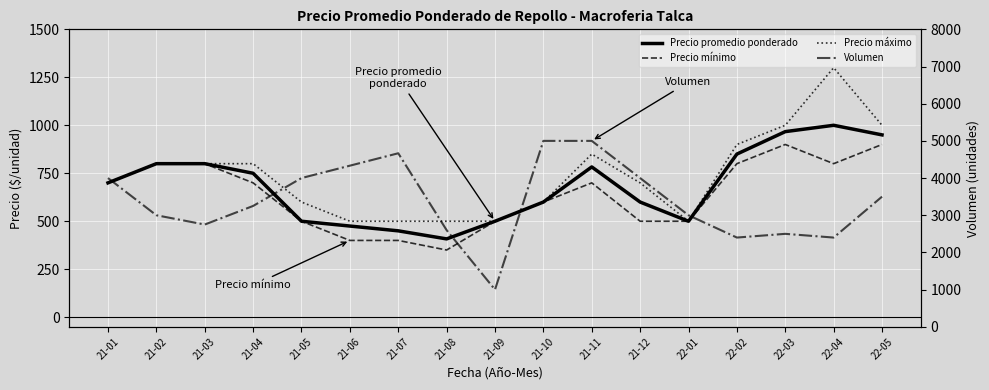

What is the value of the Precio mínimo point at the 16th from the left?

800